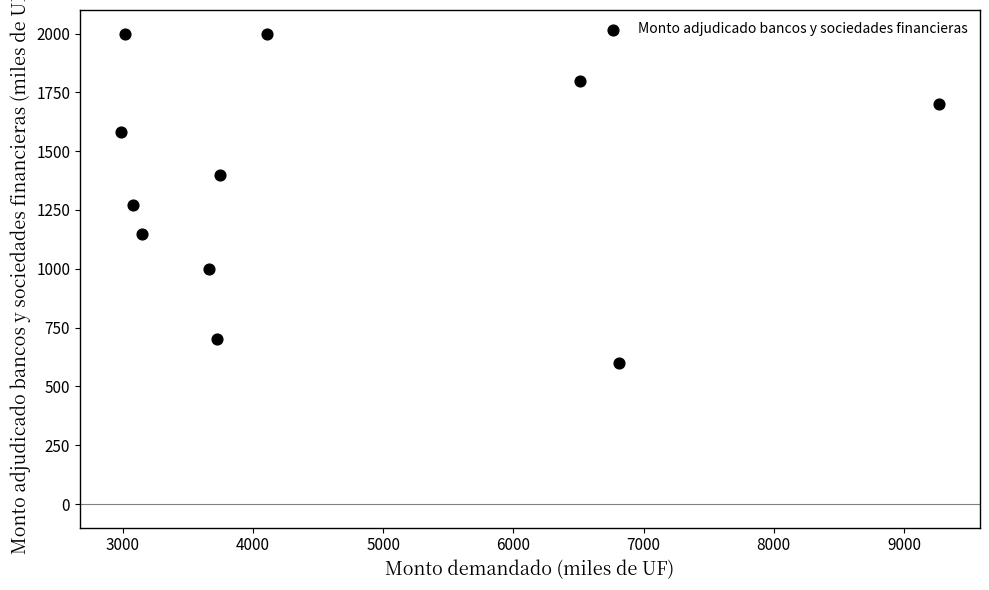

What Y value in the scatter plot is closest to 1300?

1270